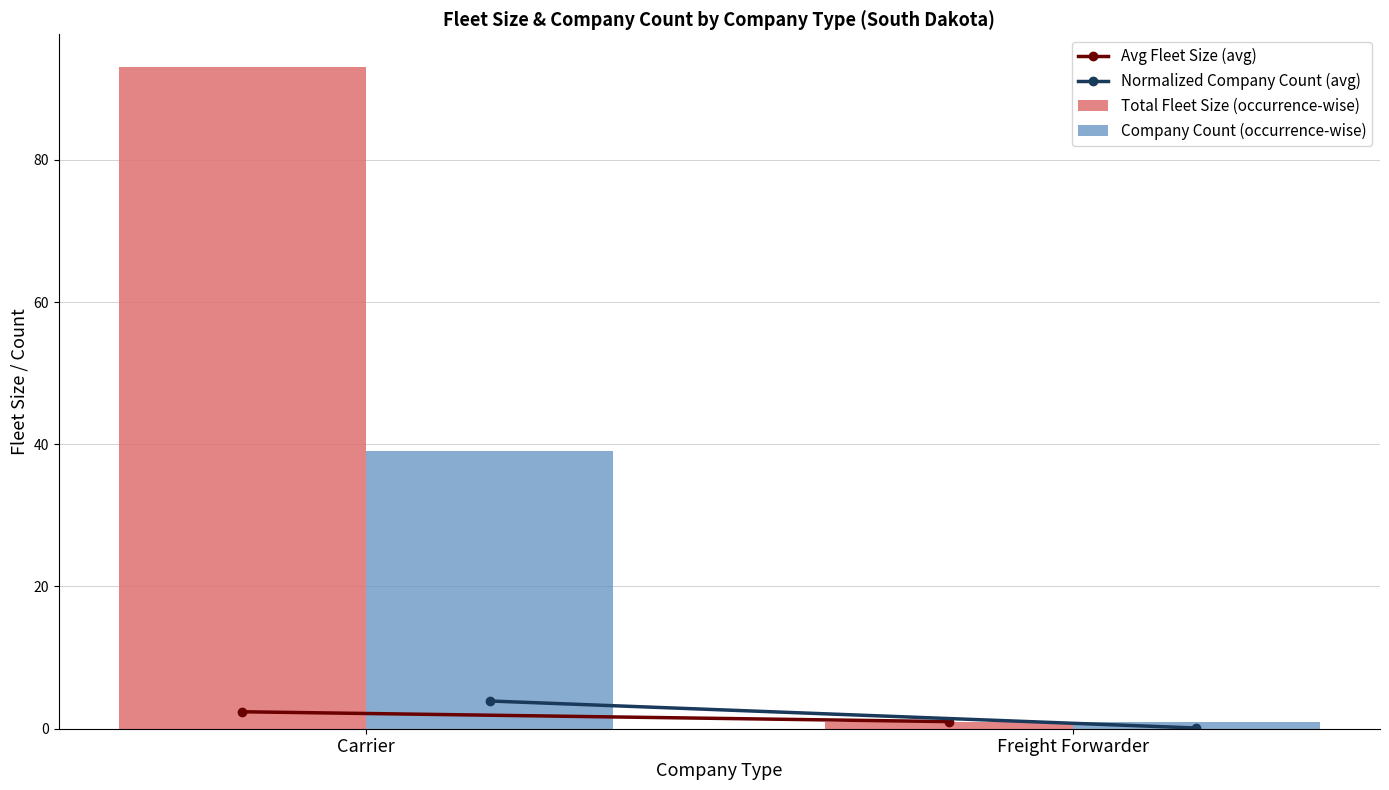

What is the sum of all Company Count (occurrence-wise) values?

40